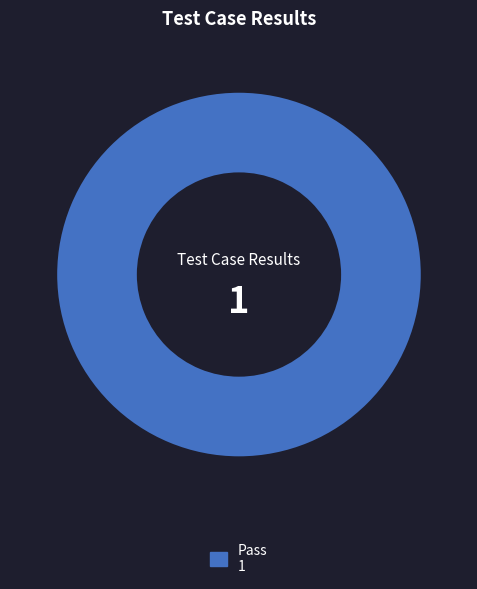

Is there any slice that represents more than half of the pie?

Yes